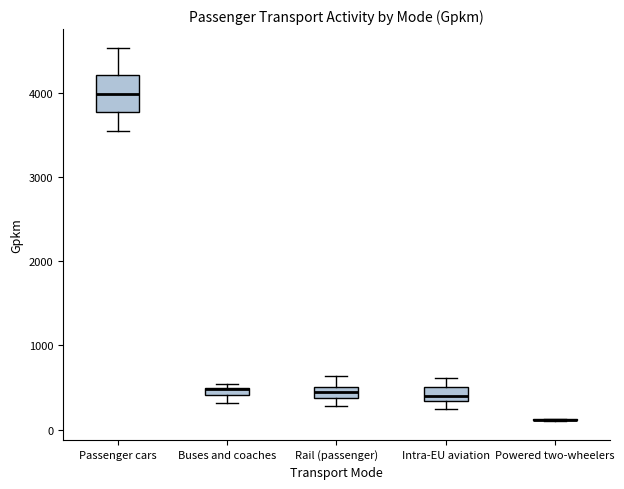

Where does the upper whisker of the box for Rail (passenger) end on the y-axis? The values are not printed on the chart, so give them approximately, as read against the axis.

600